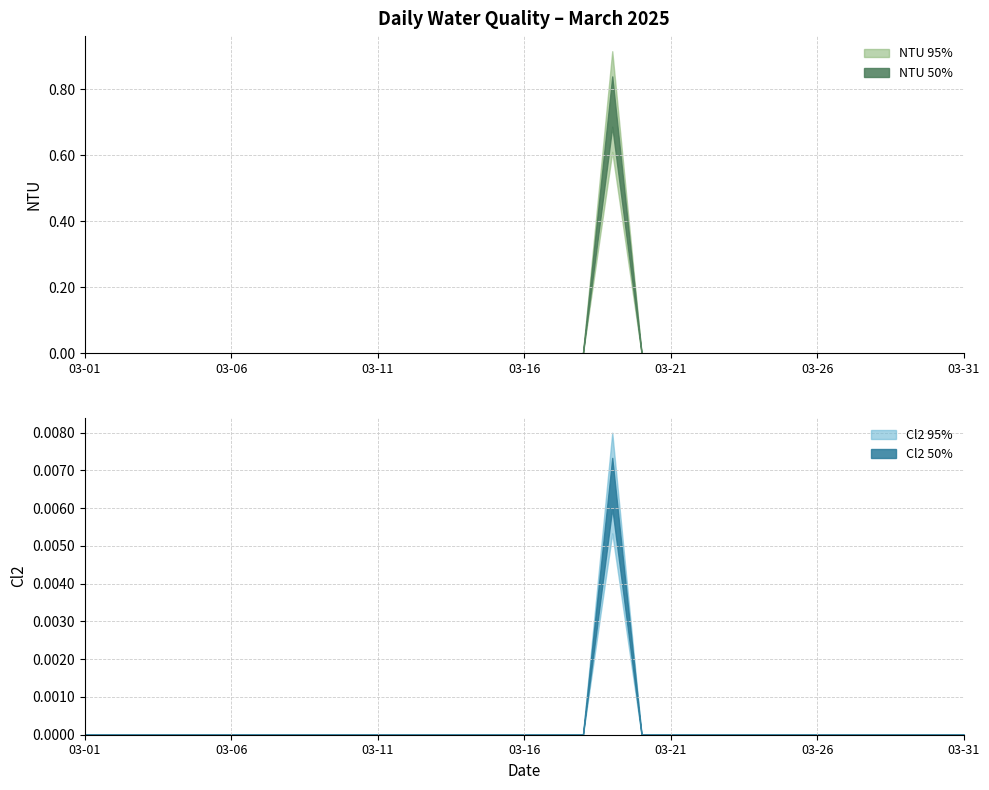

Where is NTU nearest to the value 0?

2025-03-01